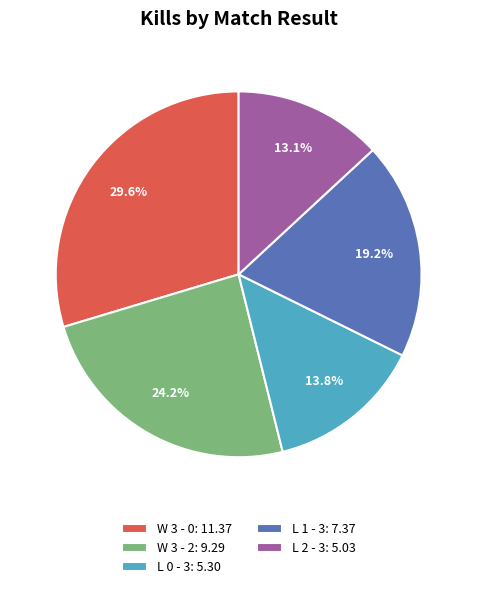

Does W 3 - 0: 11.37 represent more than half of the total?

No